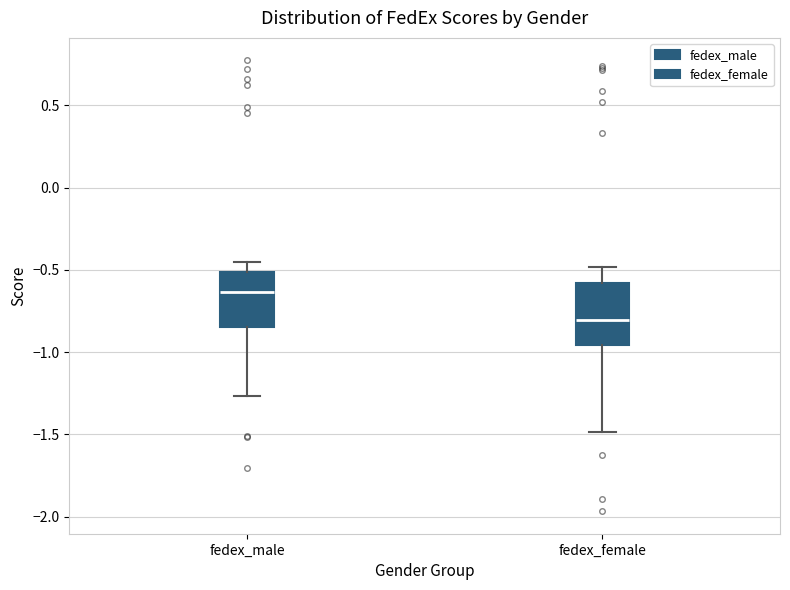

Which box has the lowest median line?

fedex_female